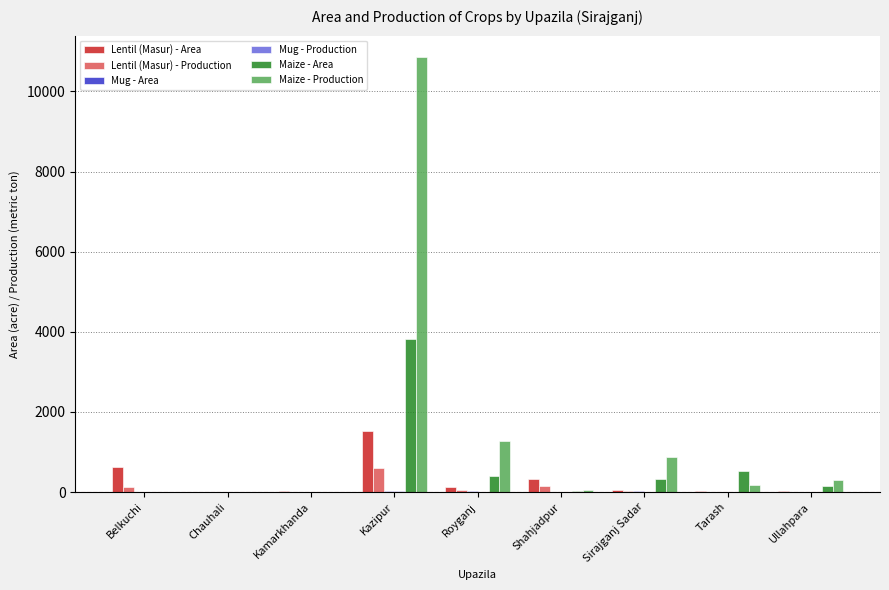

What is the maximum value for Lentil (Masur) - Production?

594